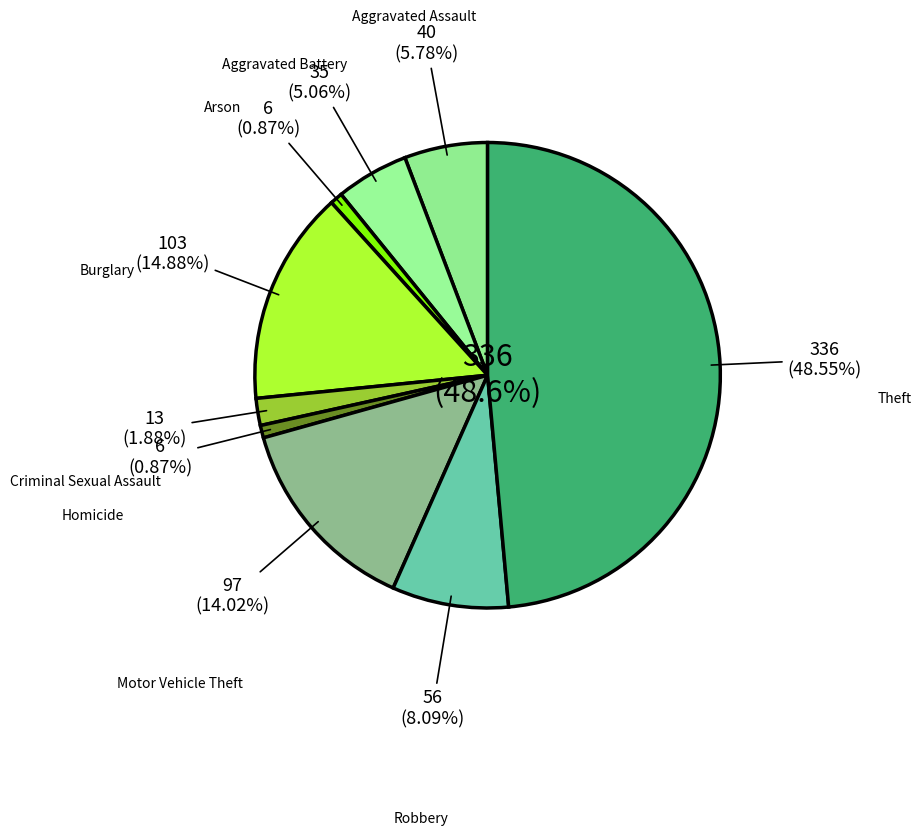

To the nearest percent, what is the average slice percentage?

11%